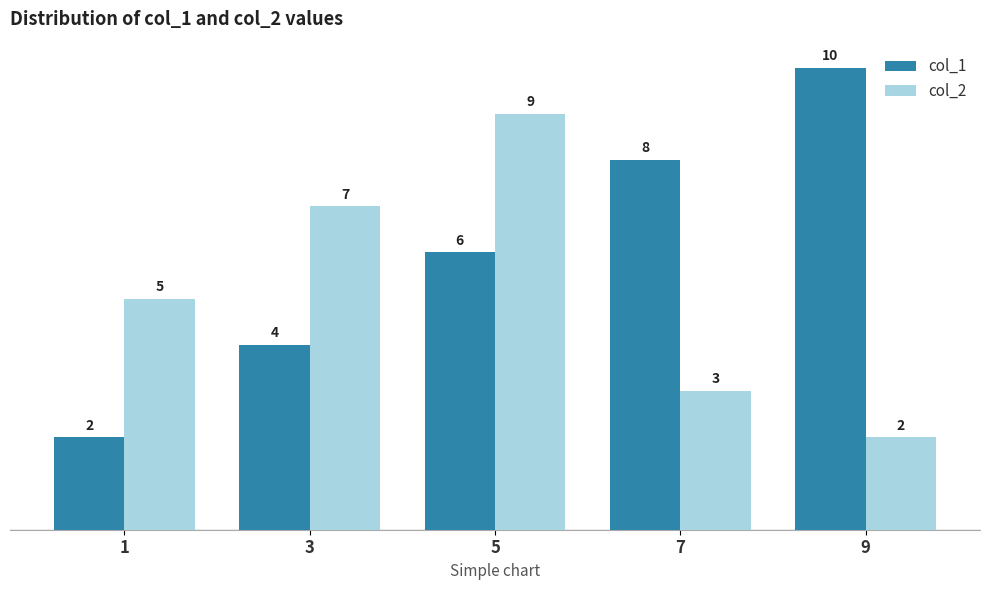

What is the difference between the col_1 values at 3 and 7?

4